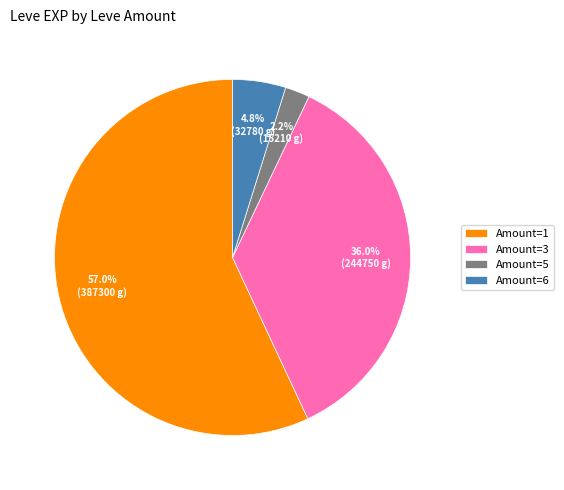

Which category has the biggest portion of the pie?

Amount=1